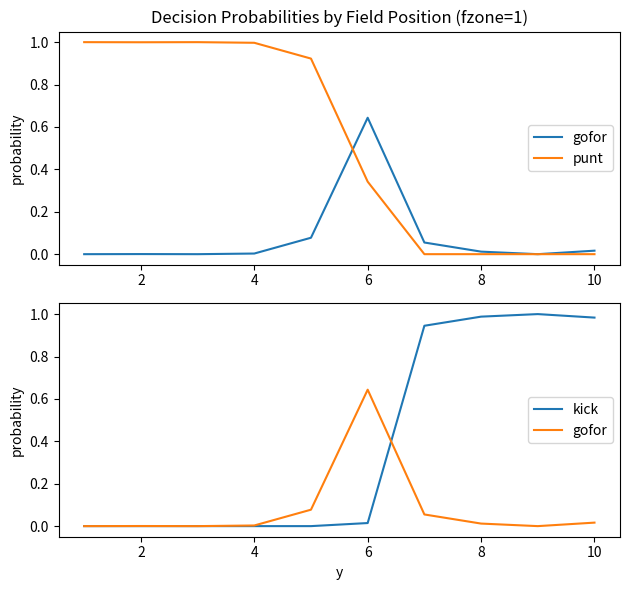

At which category does gofor reach its first local peak?

2